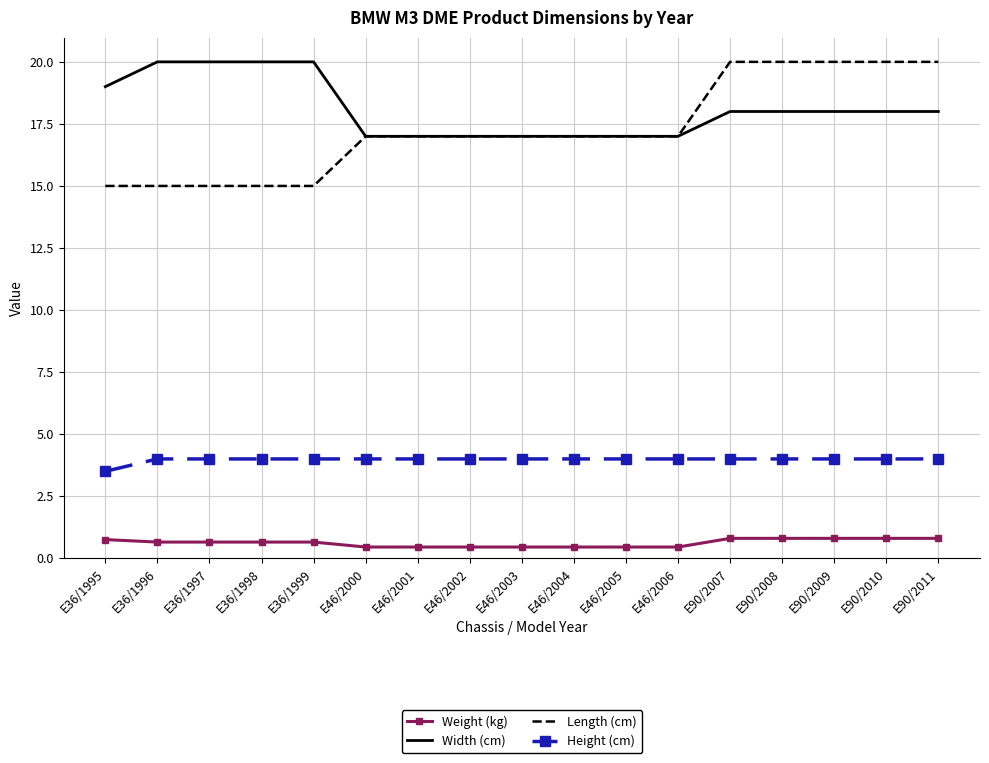

Which series has the largest range (max minus min)?

Length (cm)